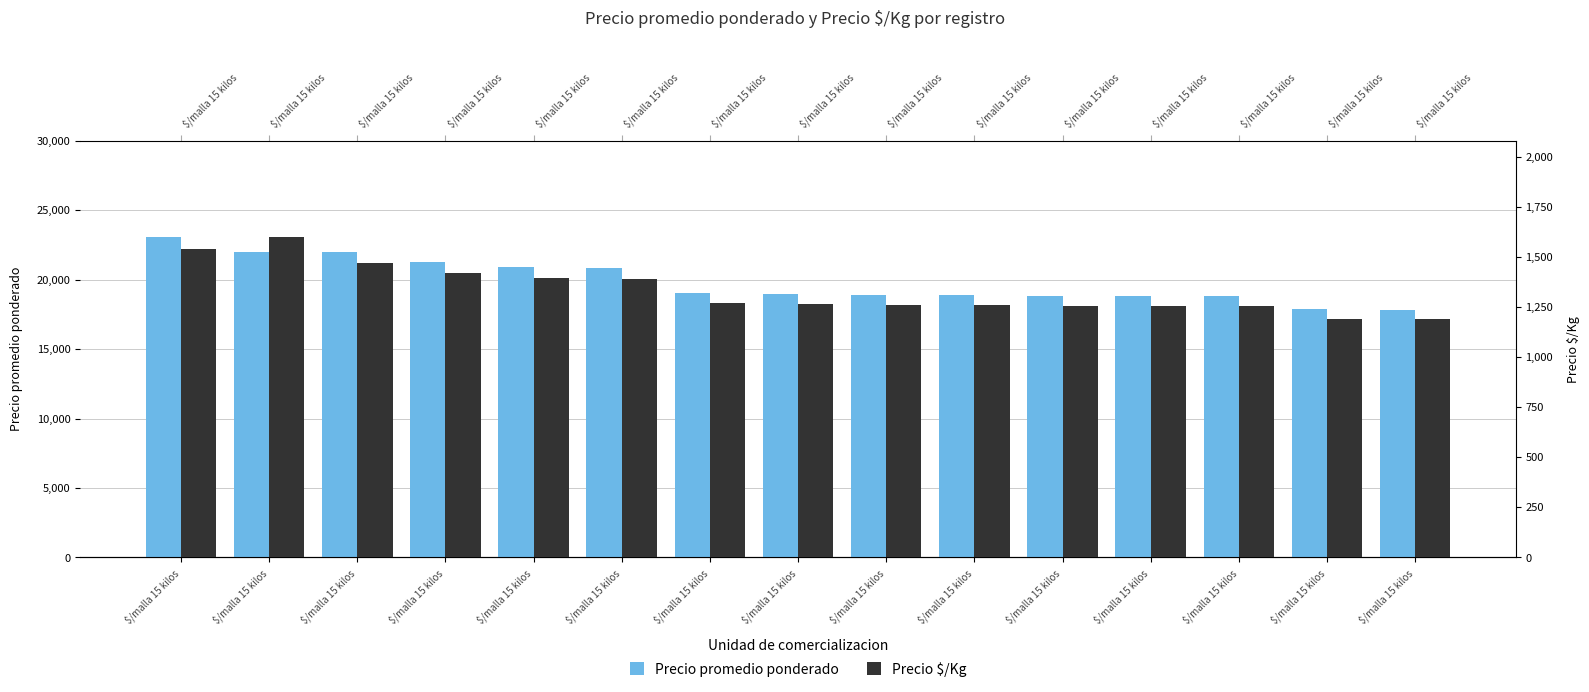

Which series changed the most between $/malla 15 kilos and $/malla 15 kilos?

Precio promedio ponderado